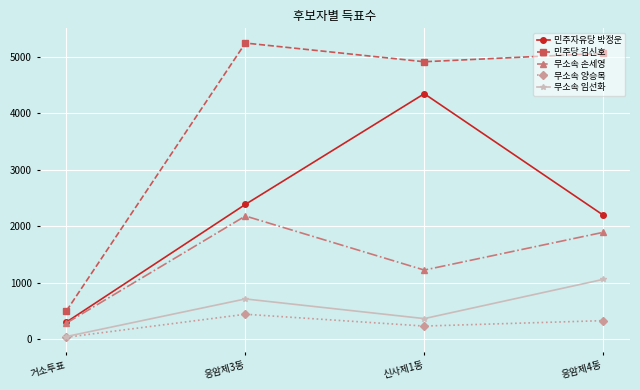

How many lines are shown in the chart?

5